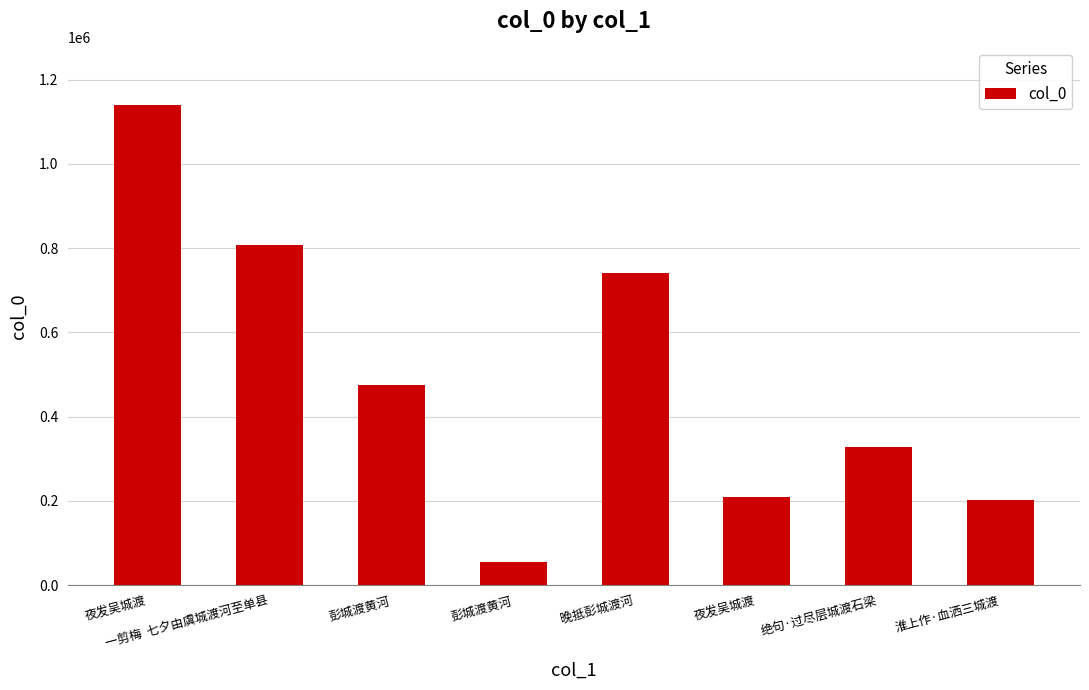

How many categories are shown in the chart?

8